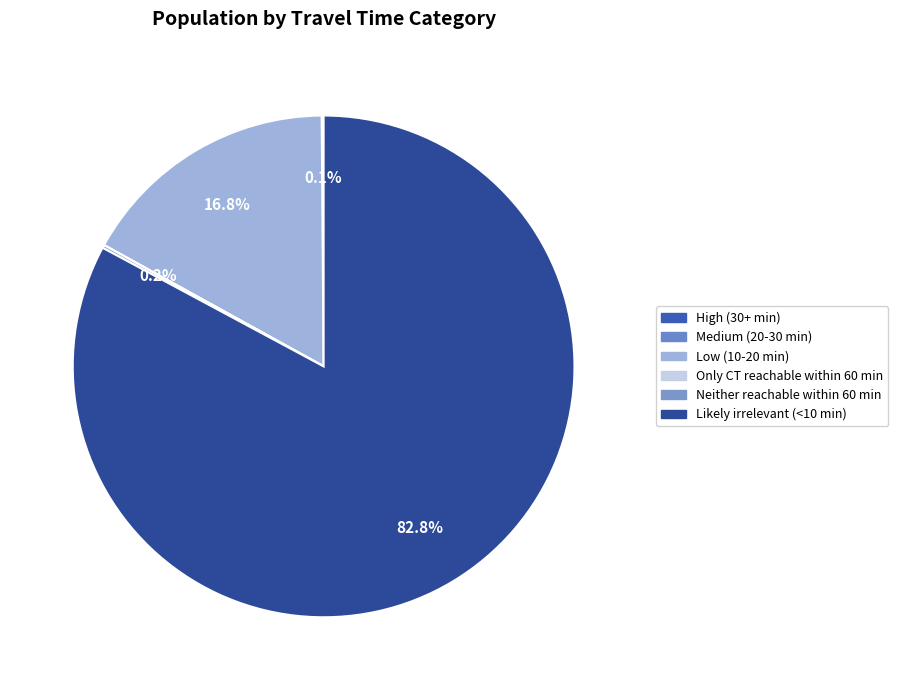

What percentage is the Low (10-20 min) slice, to the nearest percent?

17%